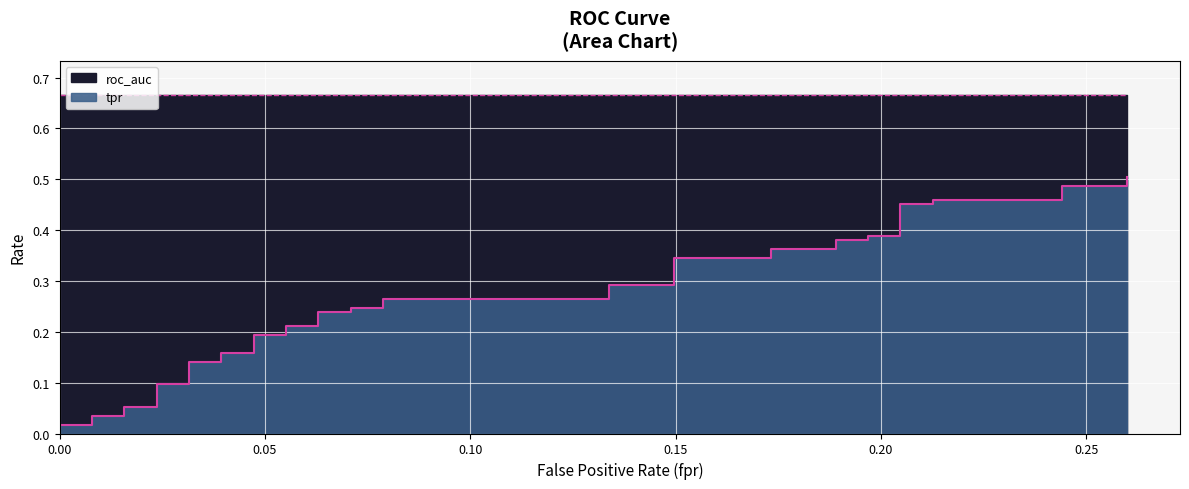

What is the change in value from 0.00 to 33?

+0.4